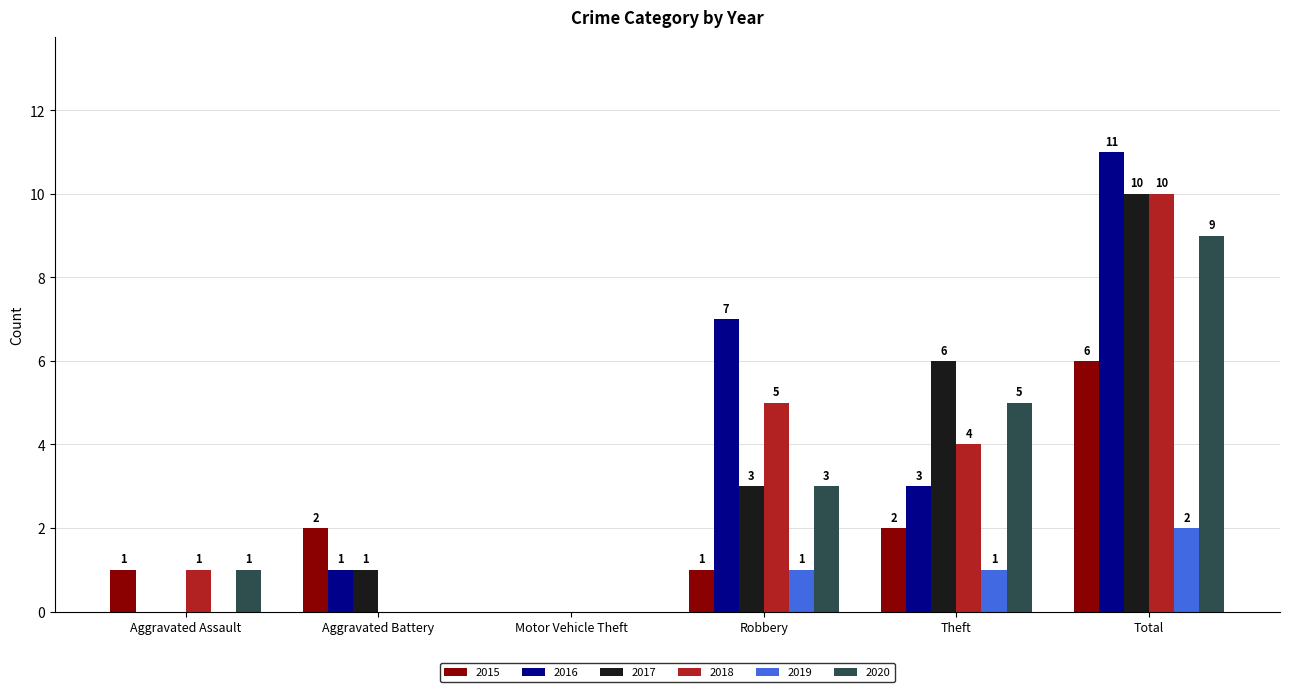

Reading right to left, what are all the values shown in this chart?

2015: Total=6	Theft=2	Robbery=1	Motor Vehicle Theft=0	Aggravated Battery=2	Aggravated Assault=1
2016: Total=11	Theft=3	Robbery=7	Motor Vehicle Theft=0	Aggravated Battery=1	Aggravated Assault=0
2017: Total=10	Theft=6	Robbery=3	Motor Vehicle Theft=0	Aggravated Battery=1	Aggravated Assault=0
2018: Total=10	Theft=4	Robbery=5	Motor Vehicle Theft=0	Aggravated Battery=0	Aggravated Assault=1
2019: Total=2	Theft=1	Robbery=1	Motor Vehicle Theft=0	Aggravated Battery=0	Aggravated Assault=0
2020: Total=9	Theft=5	Robbery=3	Motor Vehicle Theft=0	Aggravated Battery=0	Aggravated Assault=1